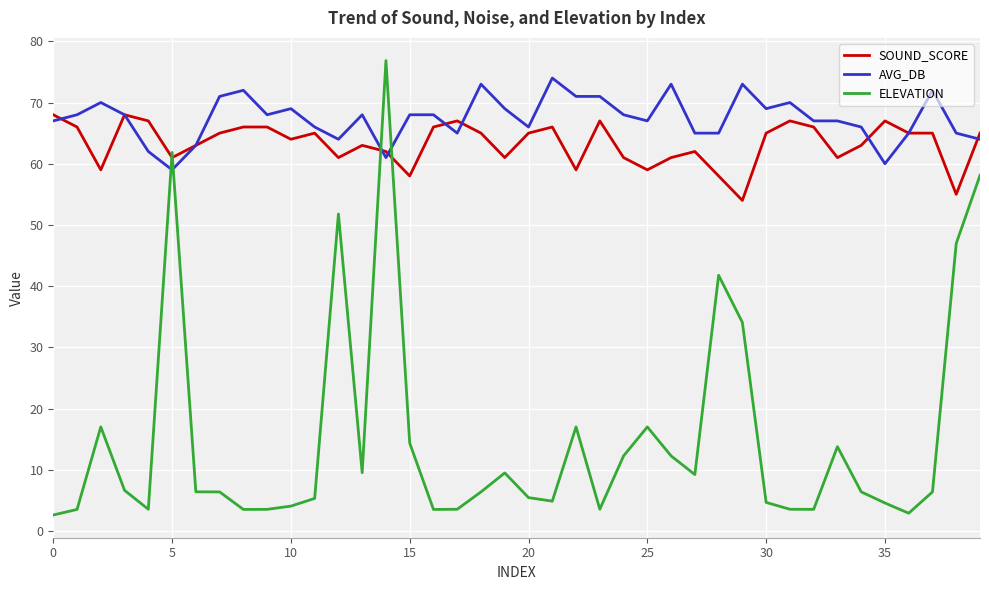

What is the smallest value displayed?

2.6